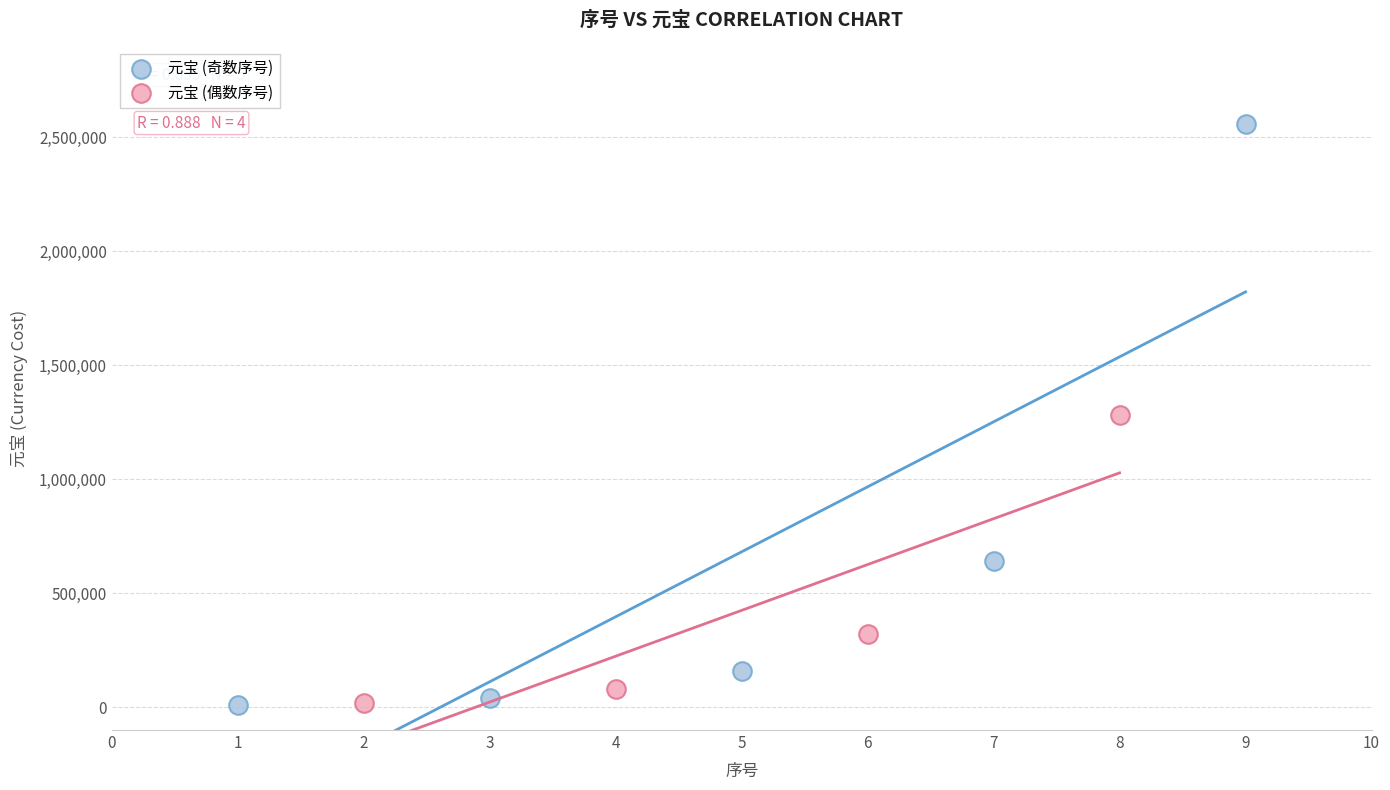

What are all the series names shown in the legend?

元宝 (奇数序号), 元宝 (偶数序号)